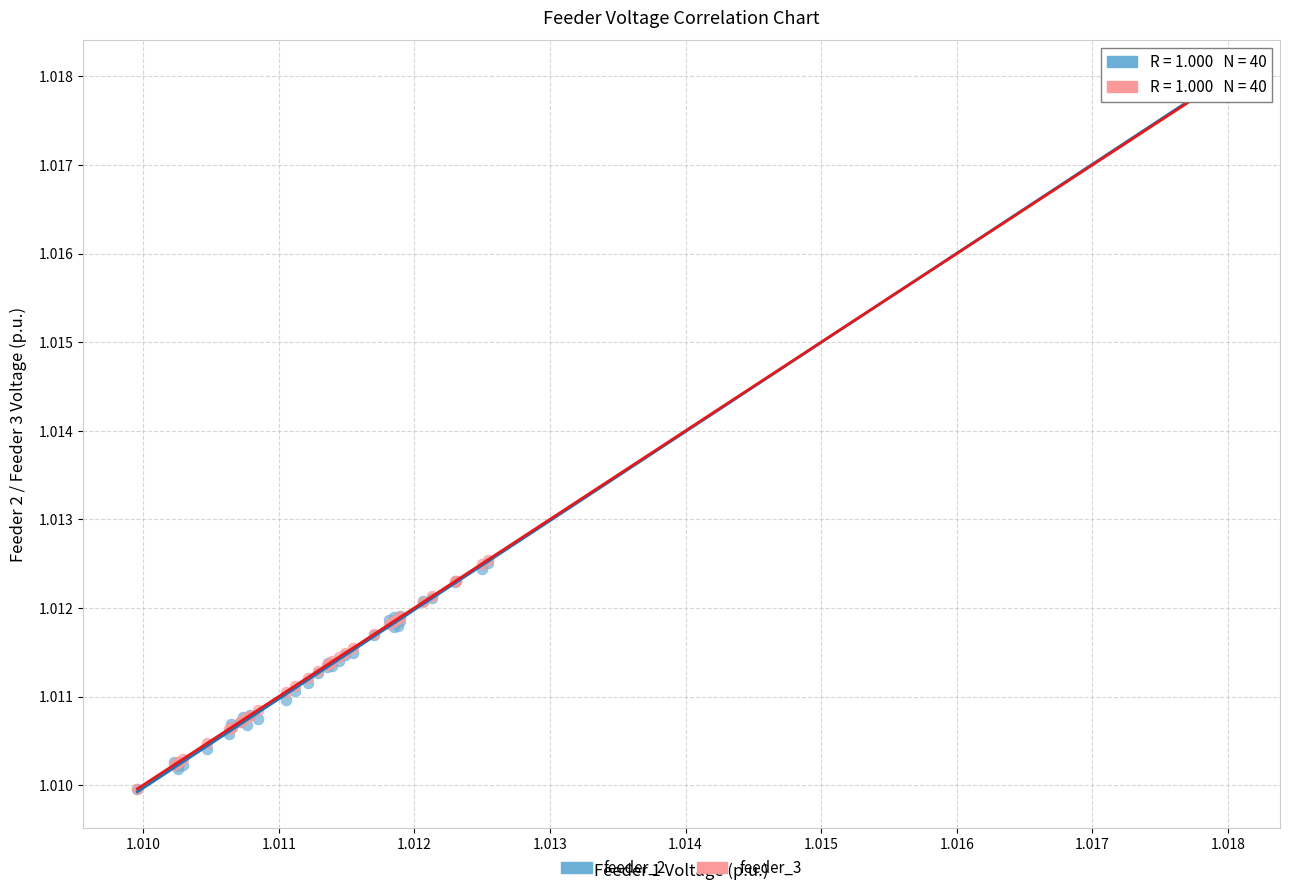

What are all the series names shown in the legend?

feeder_2, feeder_3